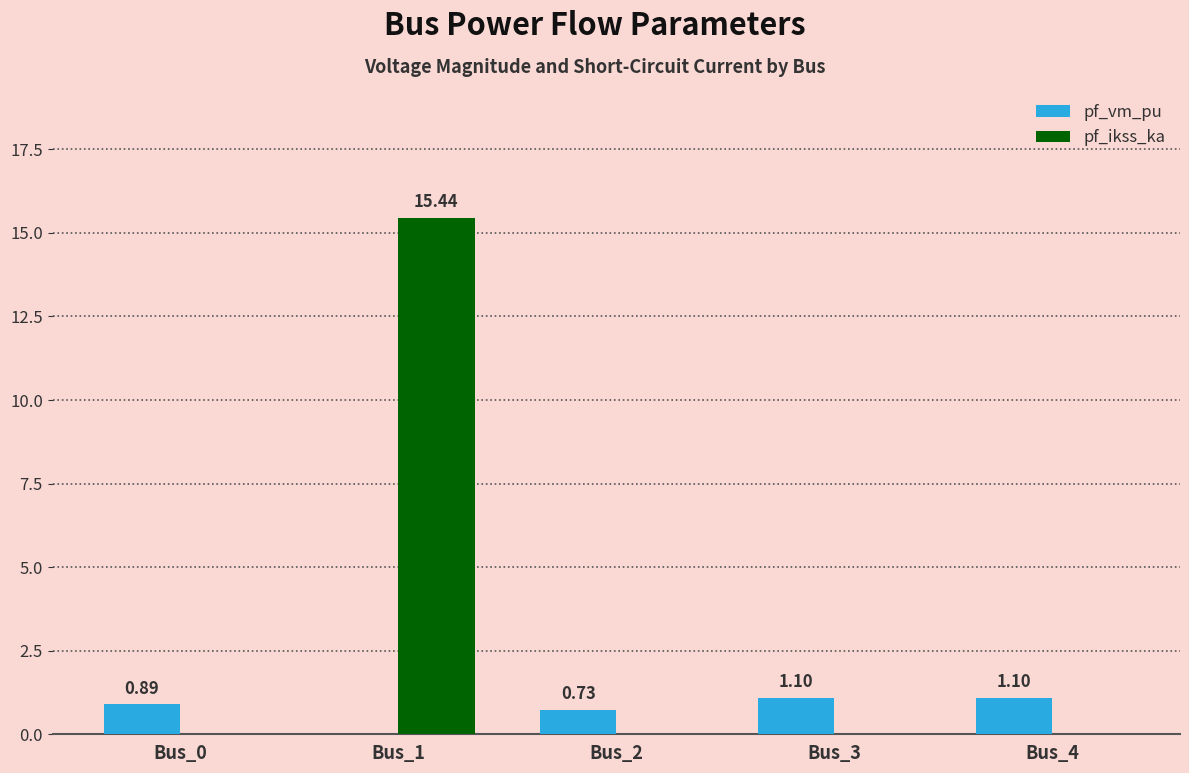

Which series has the largest total across all categories?

pf_ikss_ka